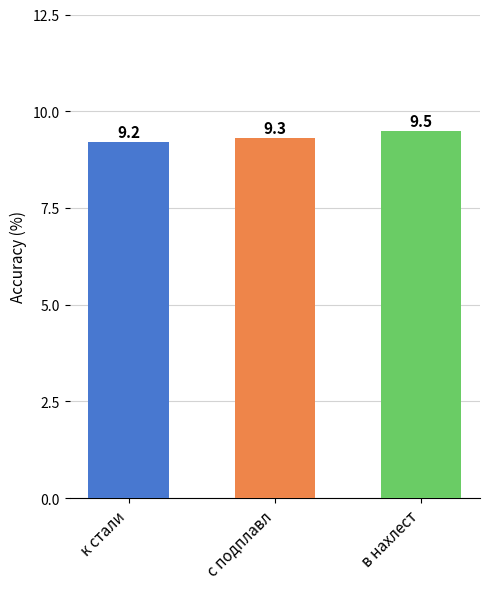

Is it true that the value at к стали is 16.1?

False